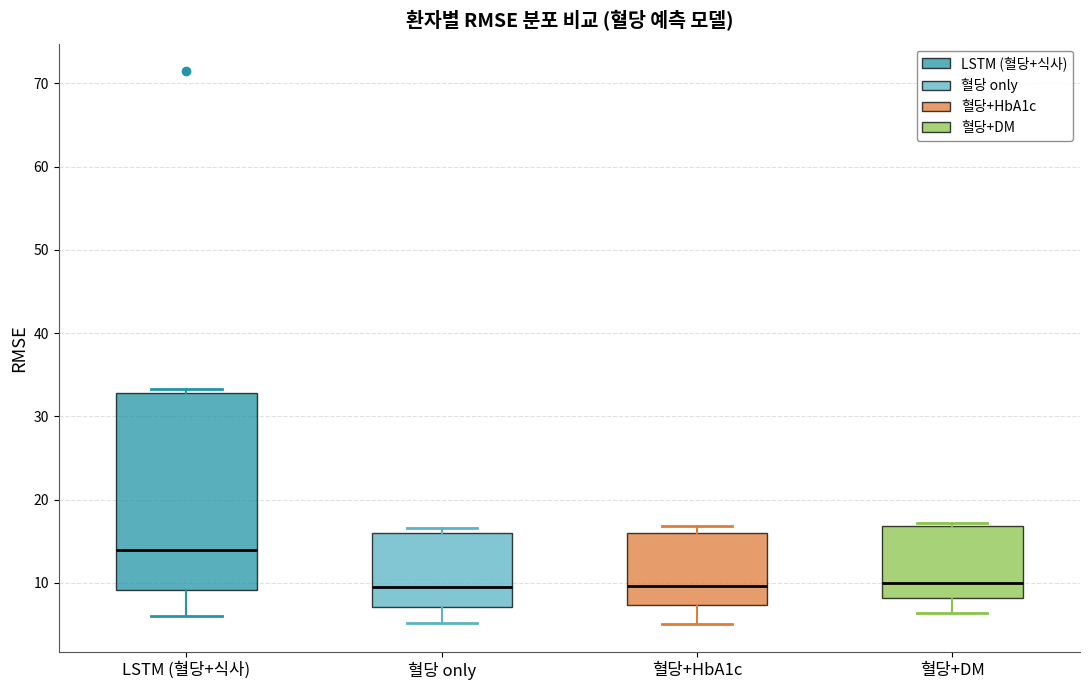

Reading left to right, read every box against the y-axis: the position of its median line, the range the box covers, and the ends of its whiskers. The values are not printed on the chart, so give them approximately, as read against the axis.

LSTM (혈당+식사): median 14, box 9 to 33, whiskers 6 to 33 (just above the box's upper edge)
혈당 only: median 9, box 7 to 16, whiskers 5 to 17
혈당+HbA1c: median 10, box 7 to 16, whiskers 5 to 17
혈당+DM: median 10, box 8 to 17, whiskers 6 to 17 (just above the box's upper edge)